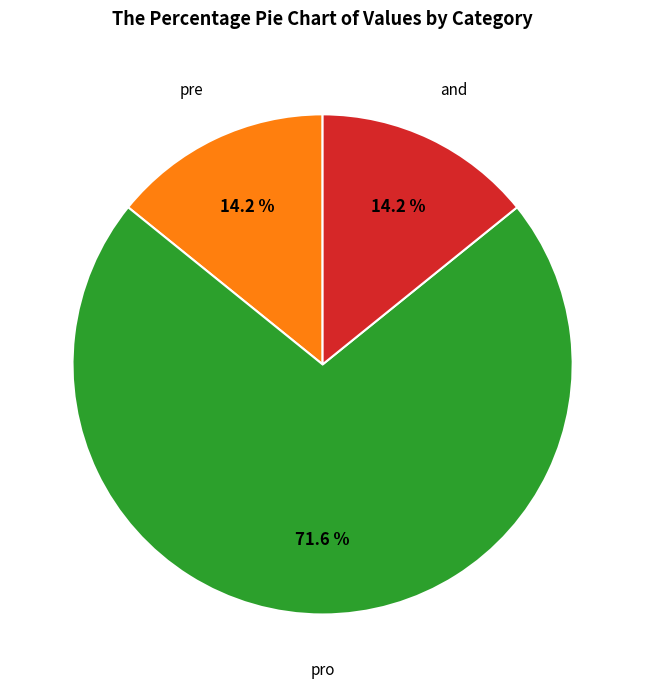

Is there a majority slice in this chart?

Yes